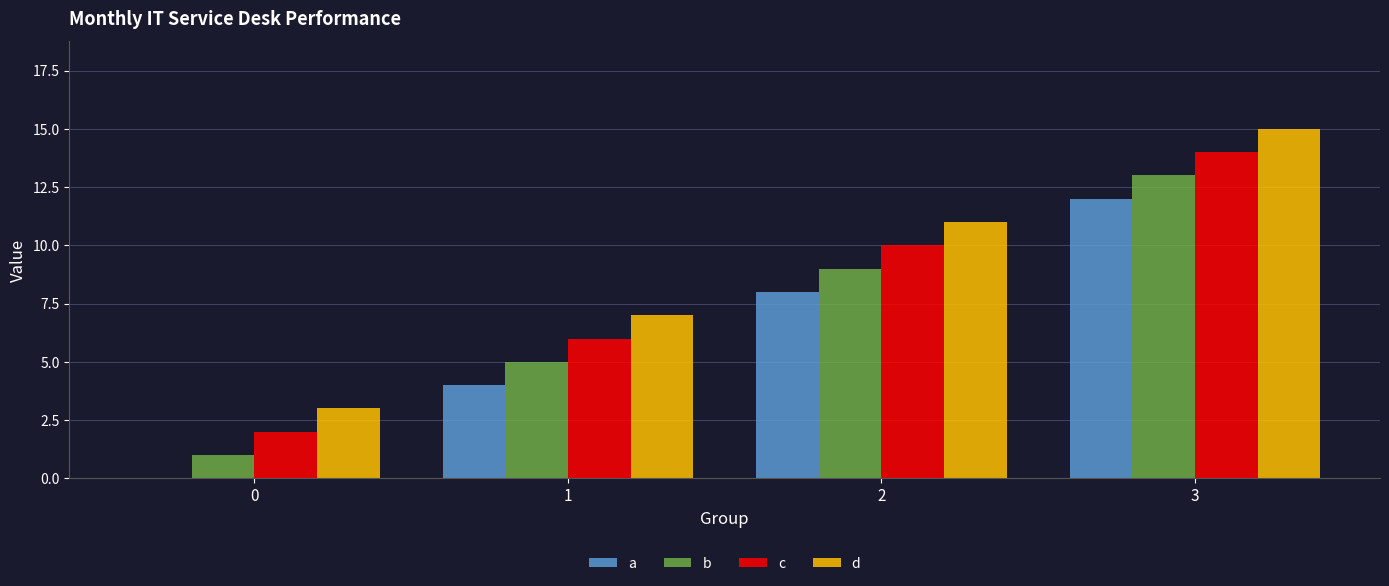

Is the value of a at 3 greater than the value of c at 1?

Yes